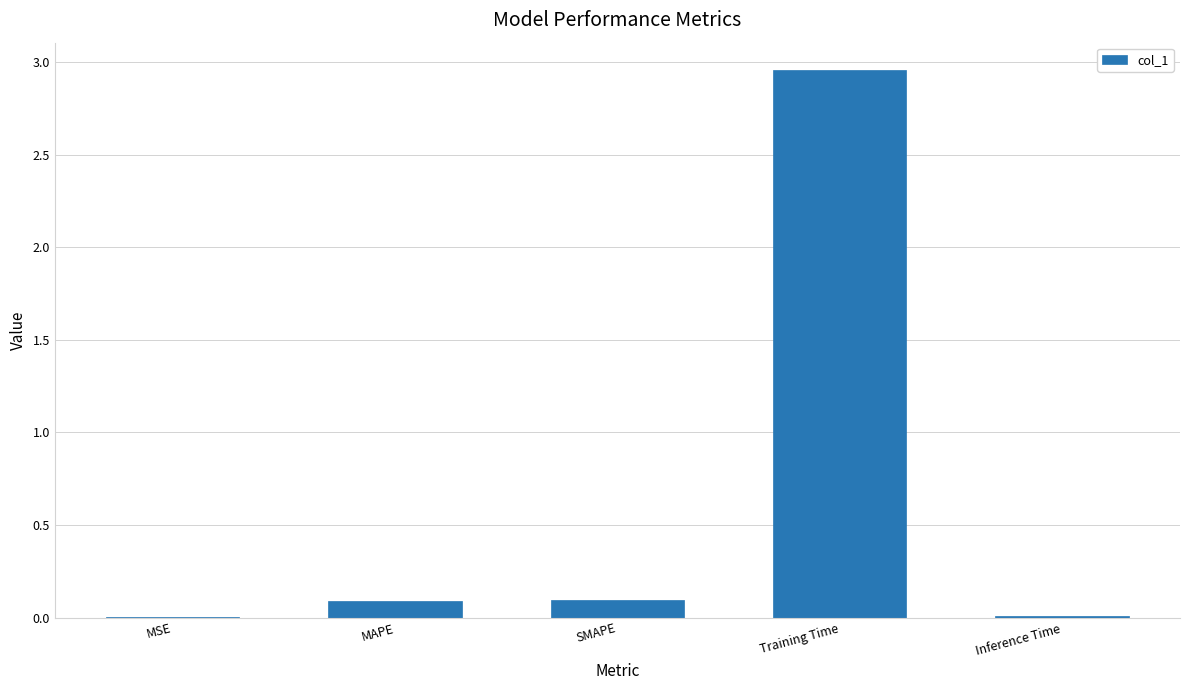

Is it true that the value at SMAPE is 0.1?

True